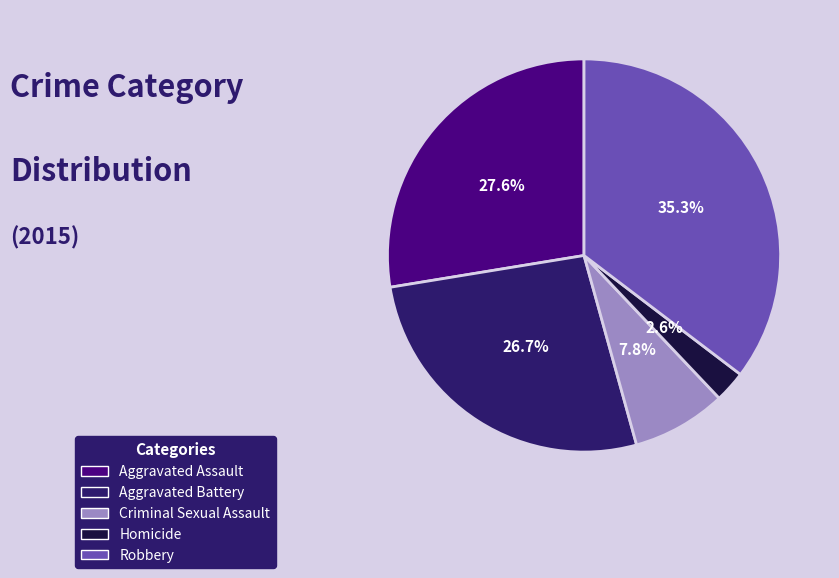

How much of the chart is everything except Homicide?

97.4%